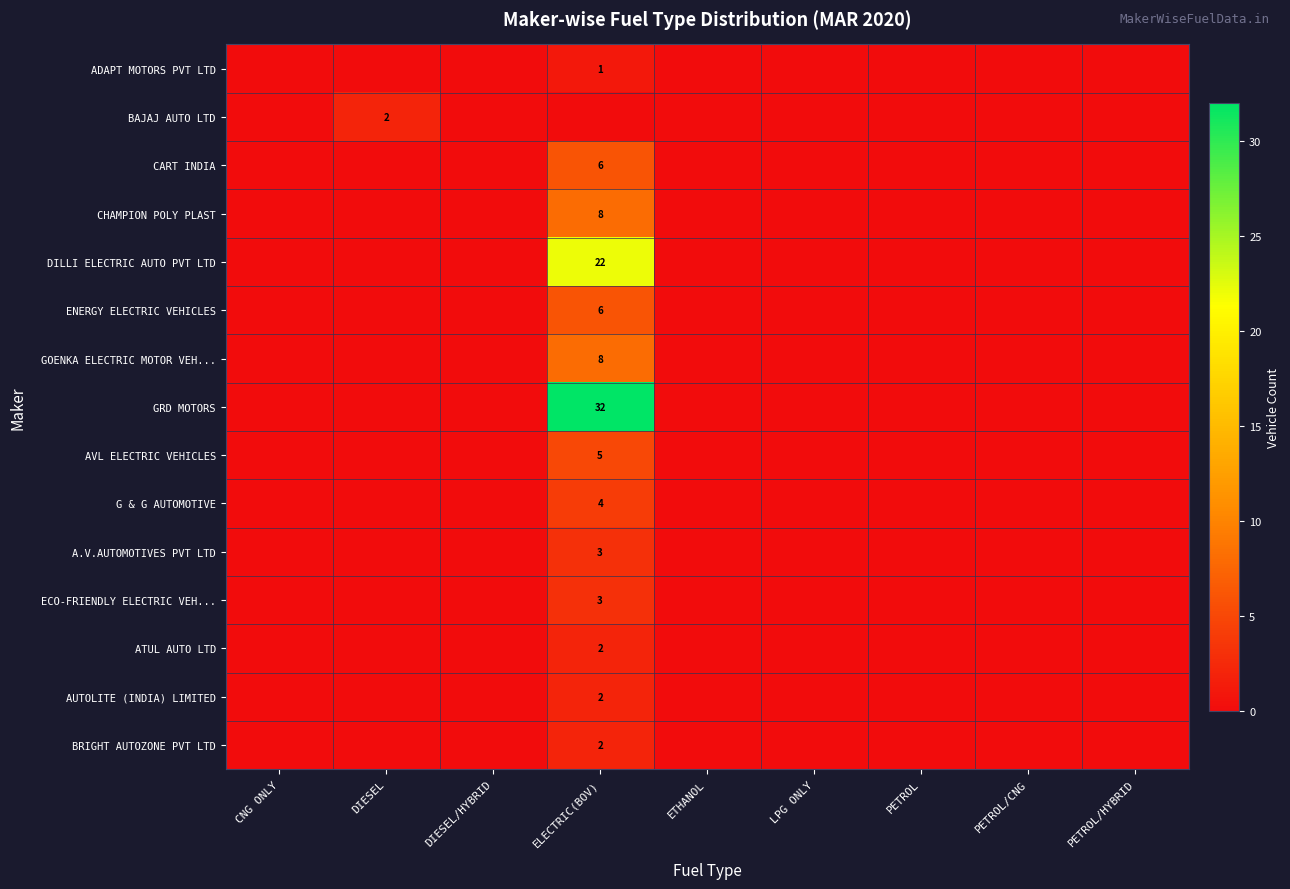

The value of A.V.AUTOMOTIVES PVT LTD at ELECTRIC(BOV) is 3. True or false?

True